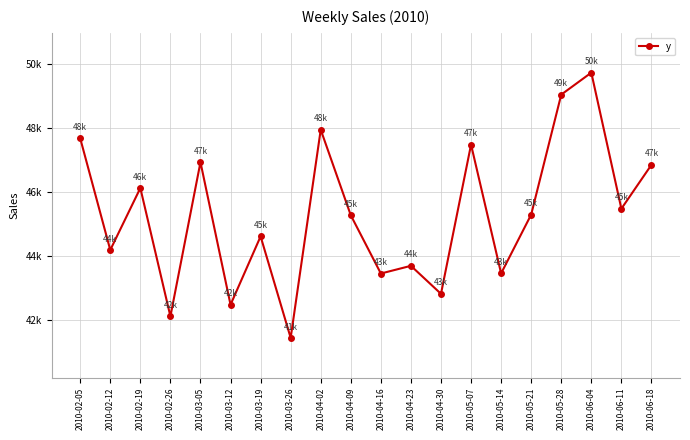

Where is the first local maximum?

2010-02-19